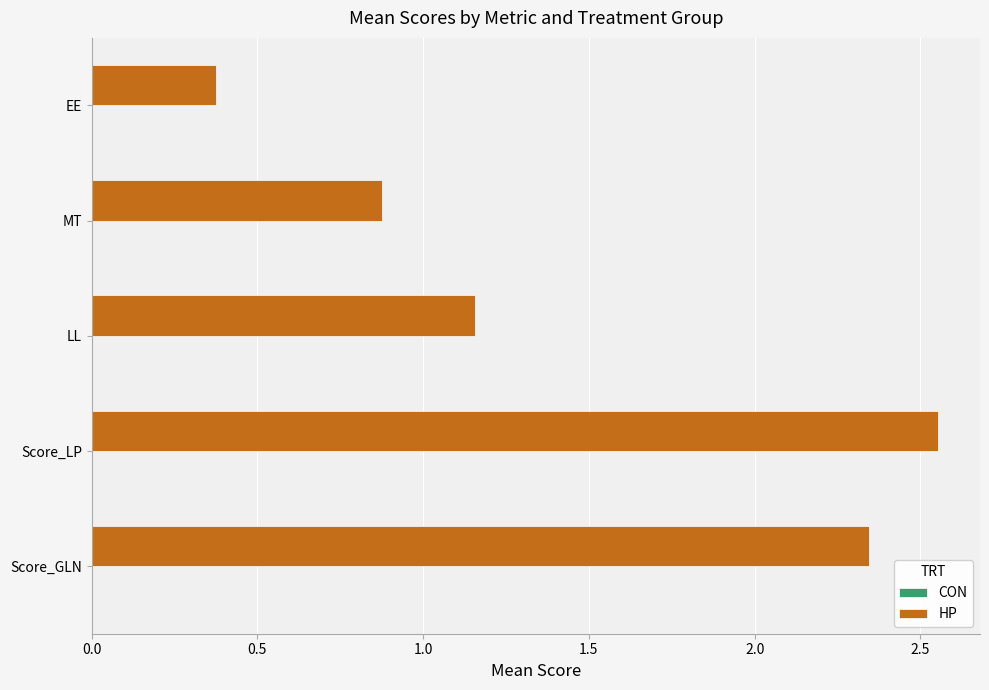

Rank the categories by value from lowest to highest.

EE, MT, LL, Score_GLN, Score_LP